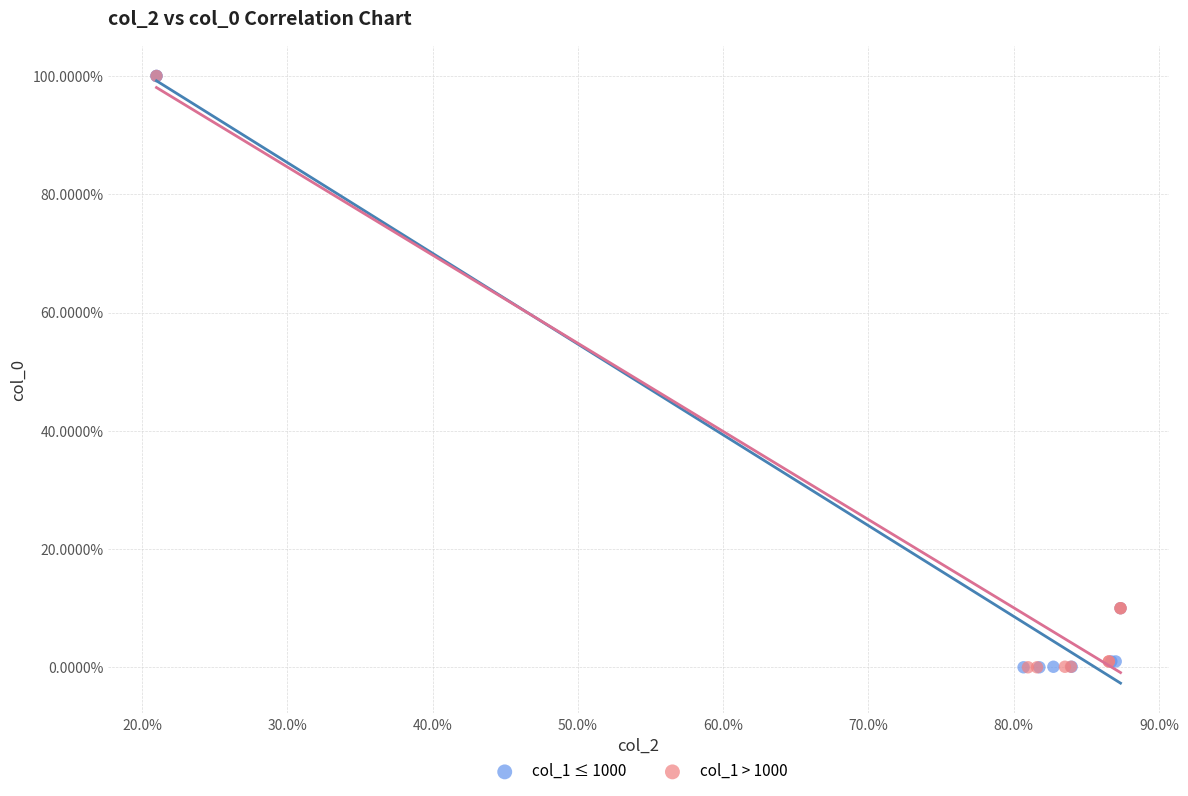

What are all the series names shown in the legend?

col_1 ≤ 1000, col_1 > 1000